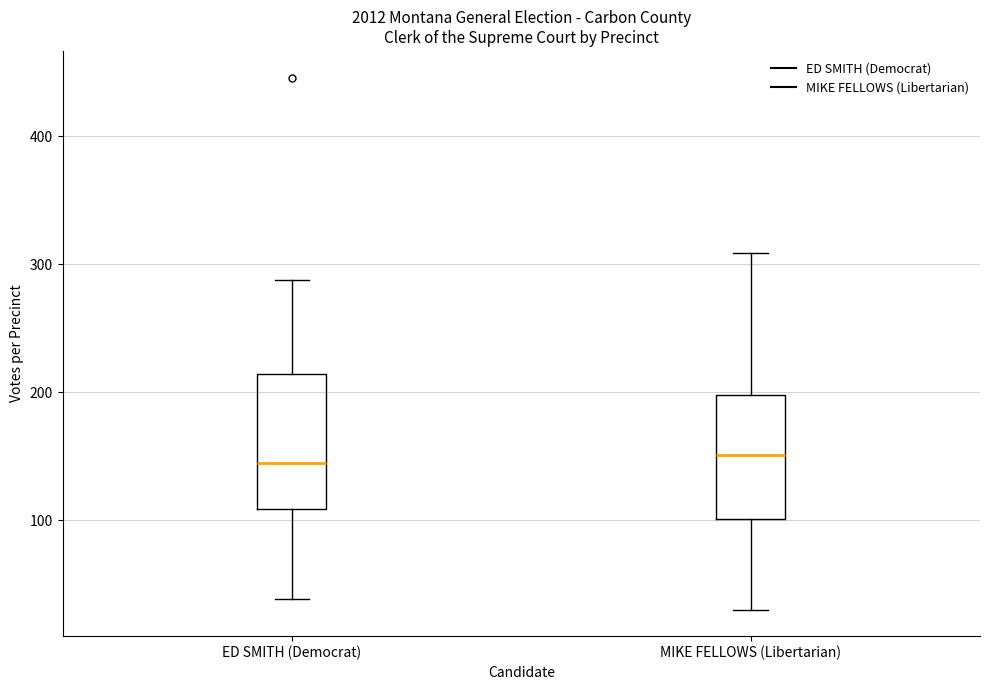

Reading left to right, transcribe this box plot: for each box, give where its median line is, the range the box spans, and where its two whiskers end, as read against the y-axis. The values are not printed on the chart, so give them approximately, as read against the axis.

ED SMITH (Democrat): median 140, box 110 to 210, whiskers 40 to 290
MIKE FELLOWS (Libertarian): median 150, box 100 to 200, whiskers 30 to 310